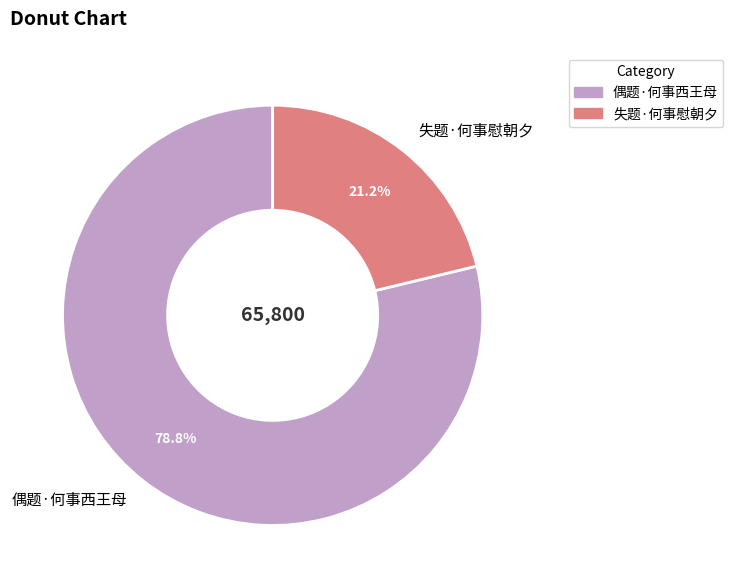

Approximately how many times larger is the value at 偶题·何事西王母 compared to 失题·何事慰朝夕?

3.7